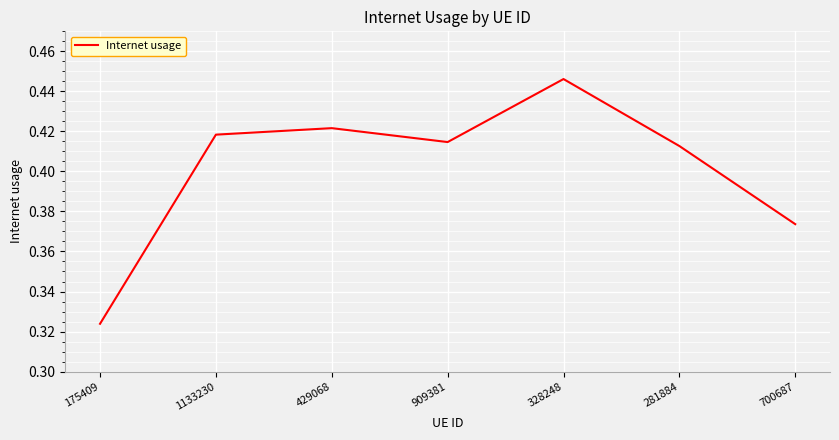

Which category has the lowest value across all series?

175409